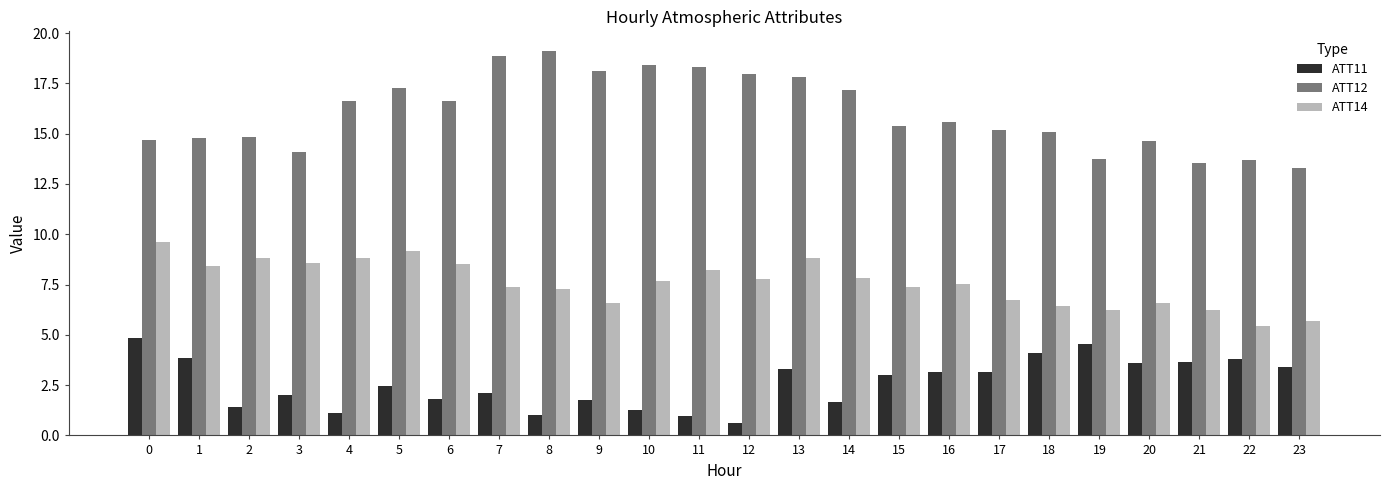

What is the minimum value for ATT14?

5.5